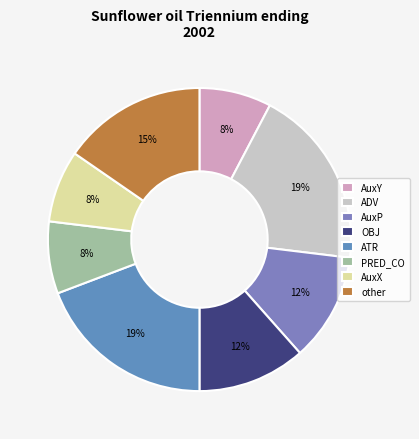

To the nearest percent, what portion does AuxP represent?

12%